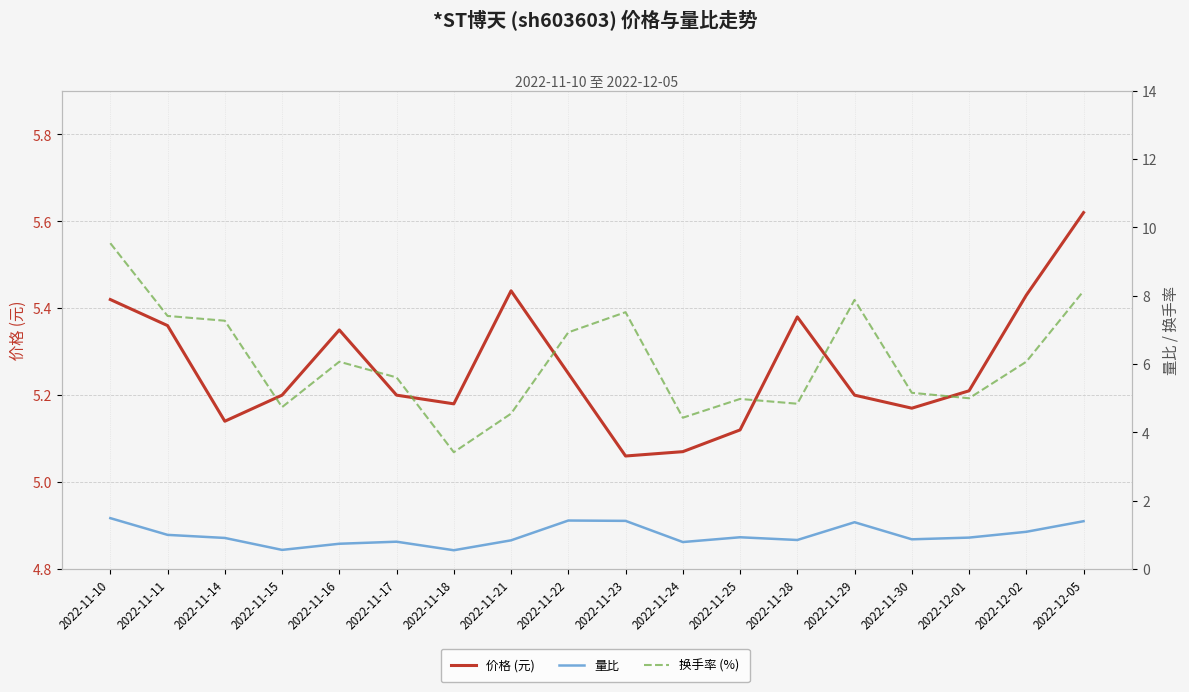

What is the approximate value of 价格 (元) at 2022-12-02?

5.4